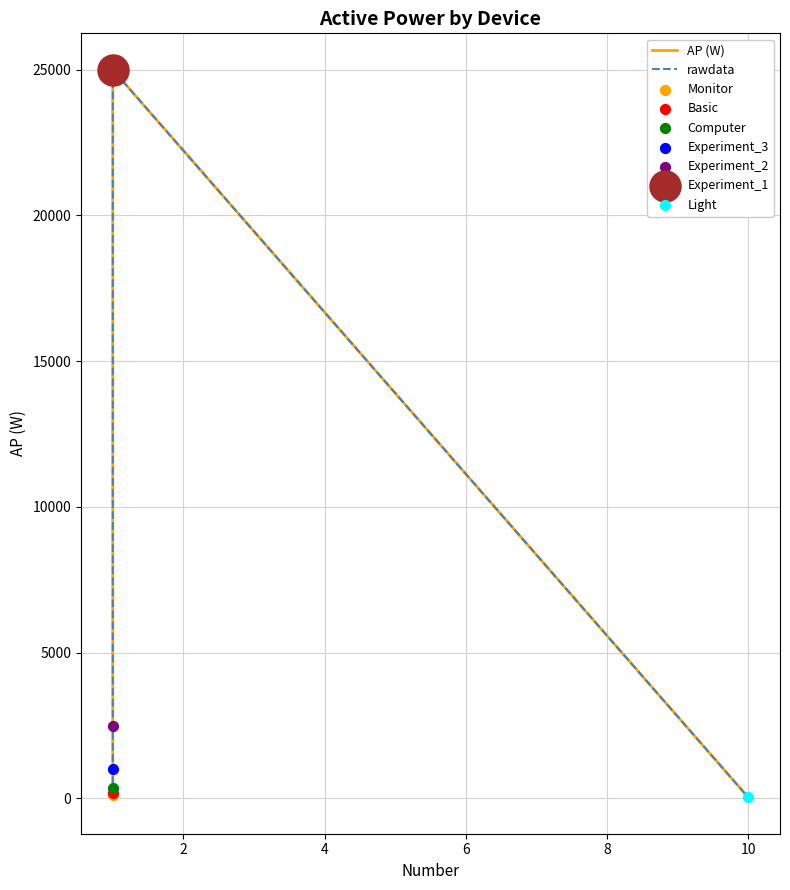

Which series reaches the minimum Y coordinate?

AP (W)